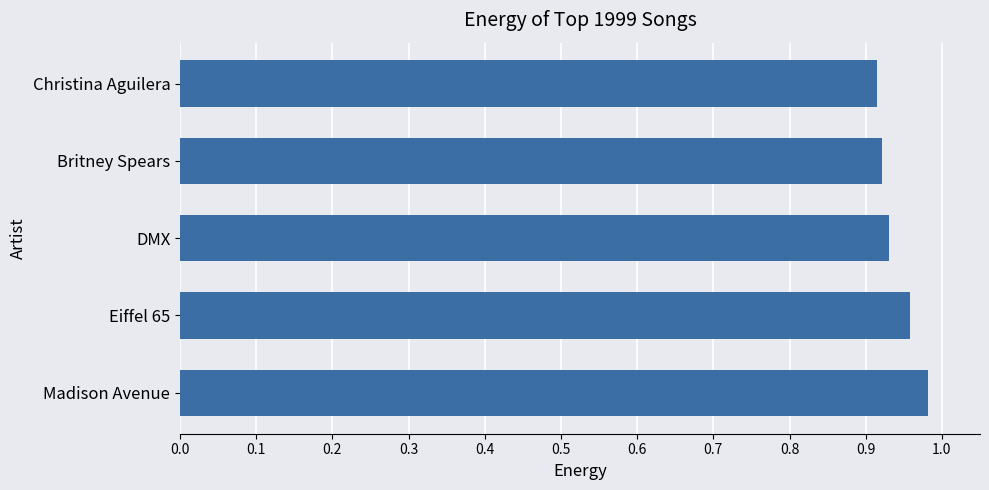

The value at Eiffel 65 is 0.2. True or false?

False